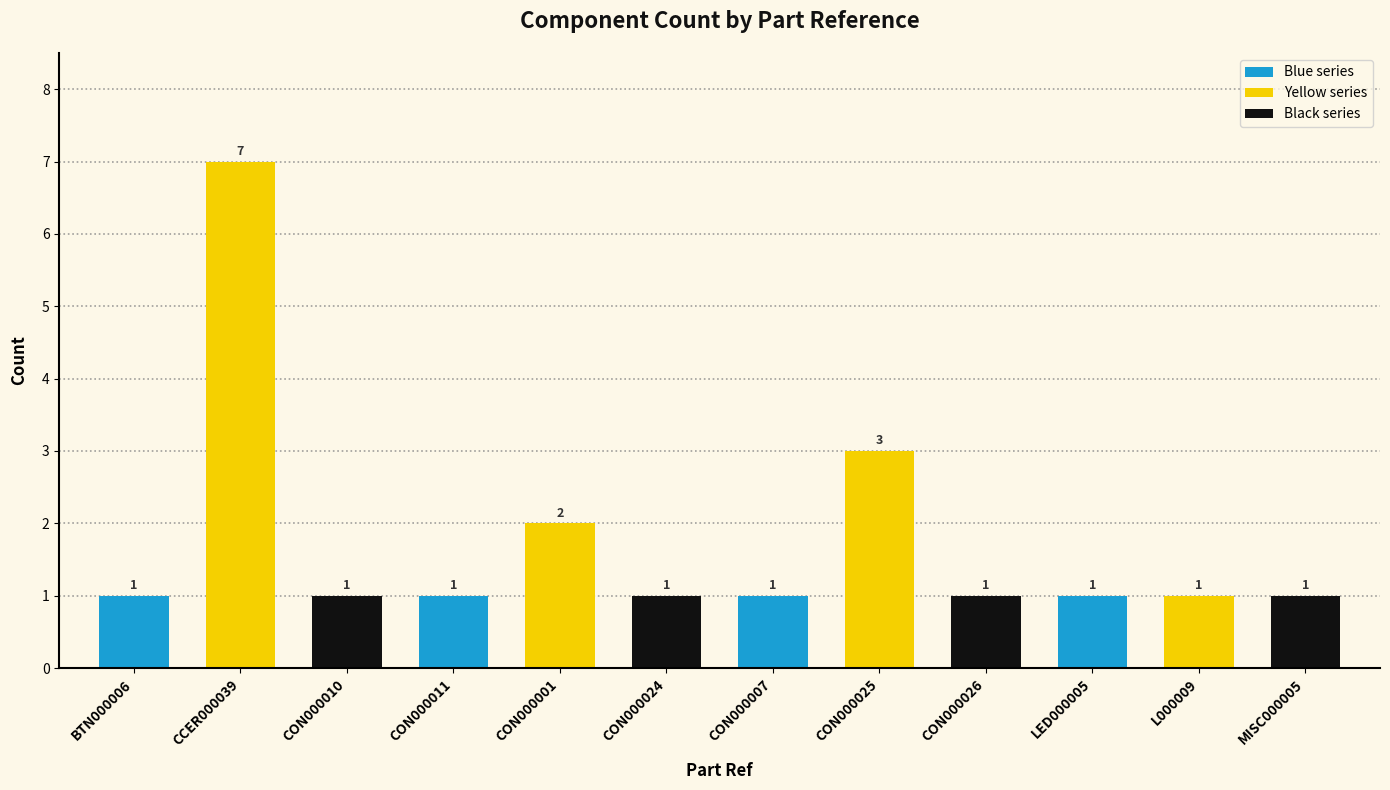

Reading left to right, what are all the values shown in this chart?

BTN000006=1	CCER000039=7	CON000010=1	CON000011=1	CON000001=2	CON000024=1	CON000007=1	CON000025=3	CON000026=1	LED000005=1	L000009=1	MISC000005=1